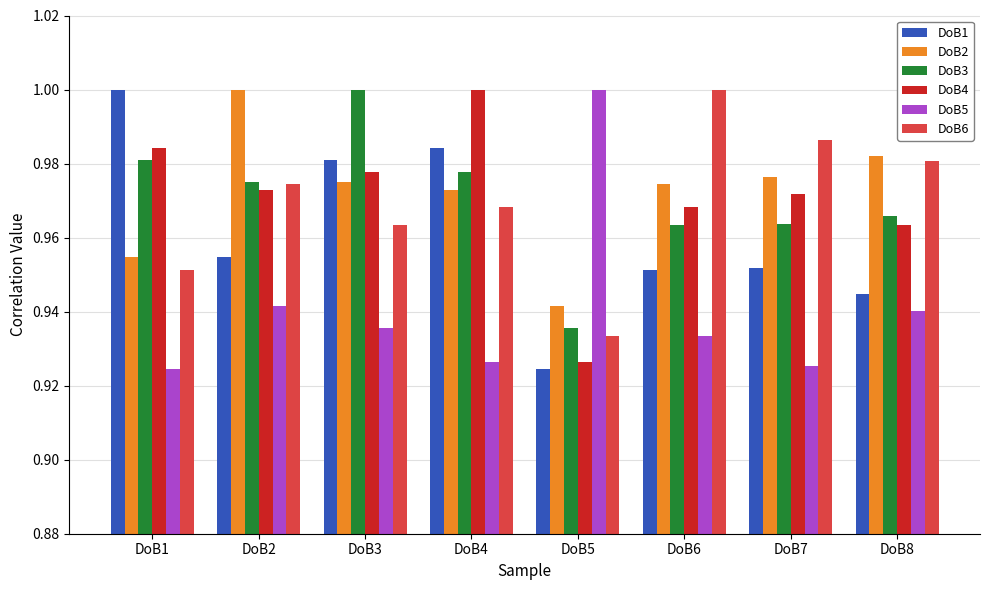

How many groups of bars are there?

8